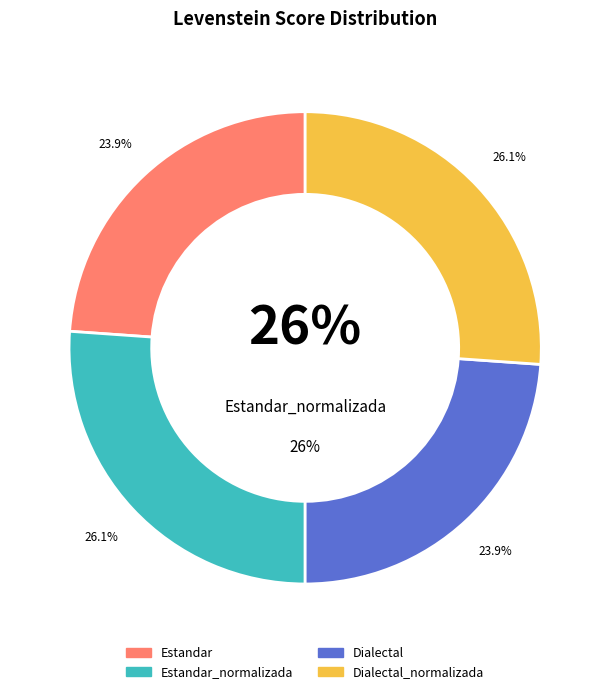

Does Estandar represent more than half of the total?

No